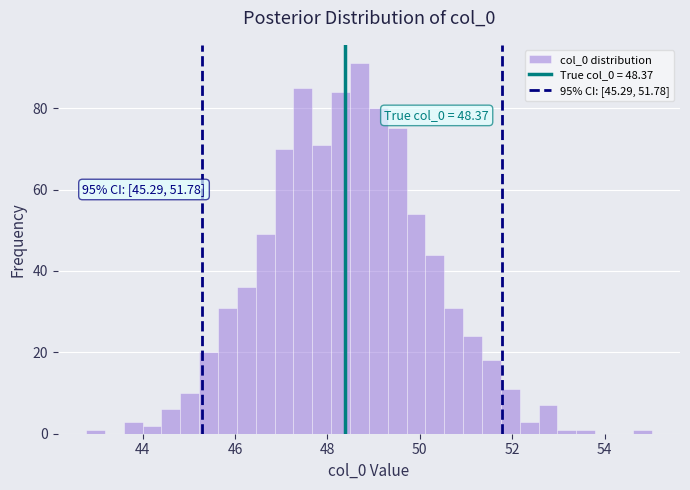

Read against the x-axis, roughly where is the centre of the tallest bar?

48.6